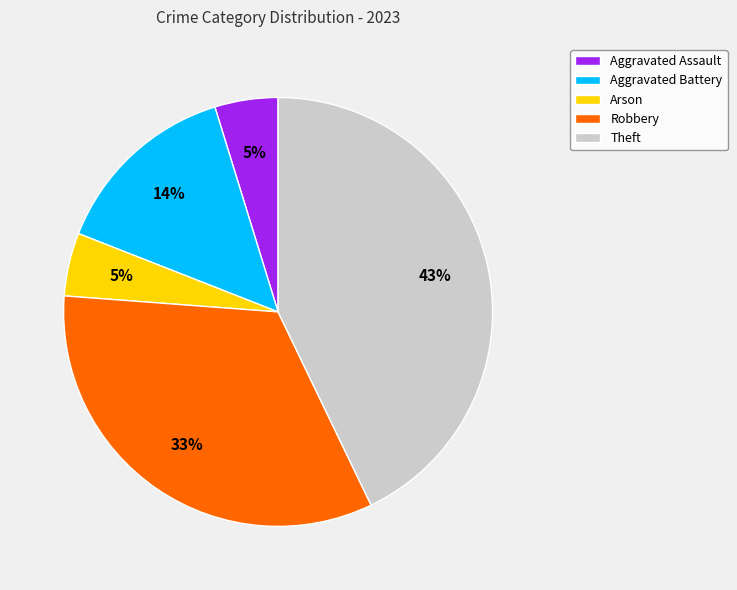

What percentage is the Theft slice, to the nearest percent?

43%